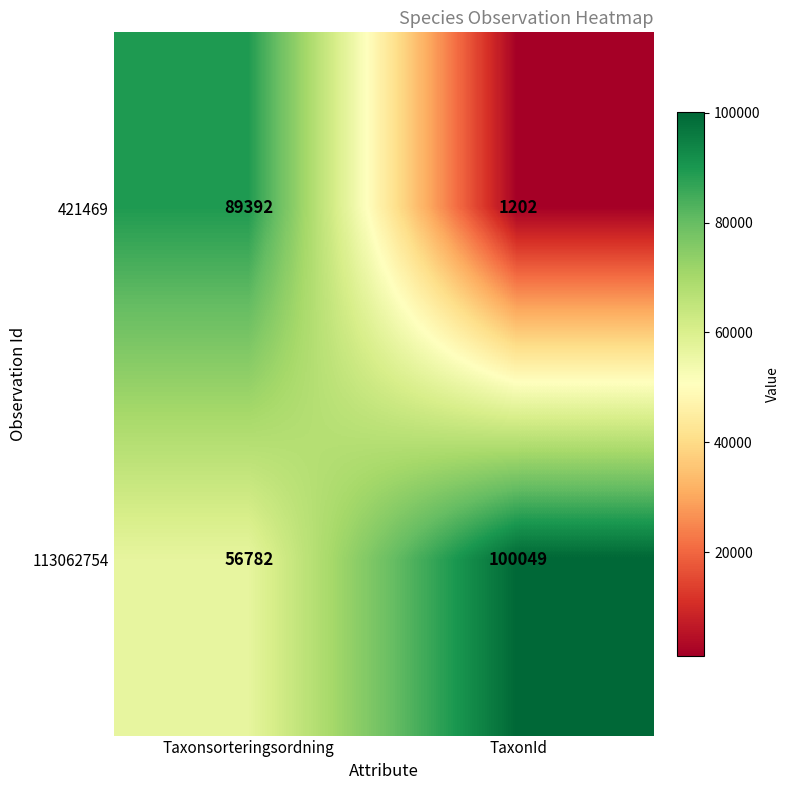

Which series has the largest range (max minus min)?

421469